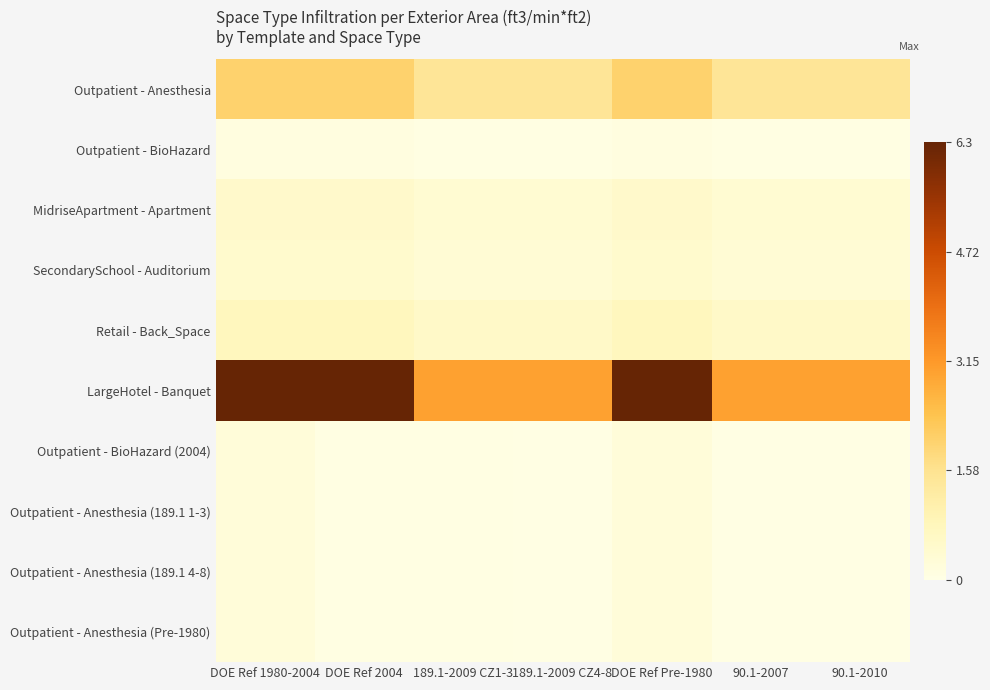

Rank the series by their maximum value, from highest to lowest.

LargeHotel - Banquet, Outpatient - Anesthesia, Retail - Back_Space, MidriseApartment - Apartment, SecondarySchool - Auditorium, Outpatient - BioHazard (2004), Outpatient - Anesthesia (189.1 1-3), Outpatient - Anesthesia (189.1 4-8), Outpatient - Anesthesia (Pre-1980), Outpatient - BioHazard